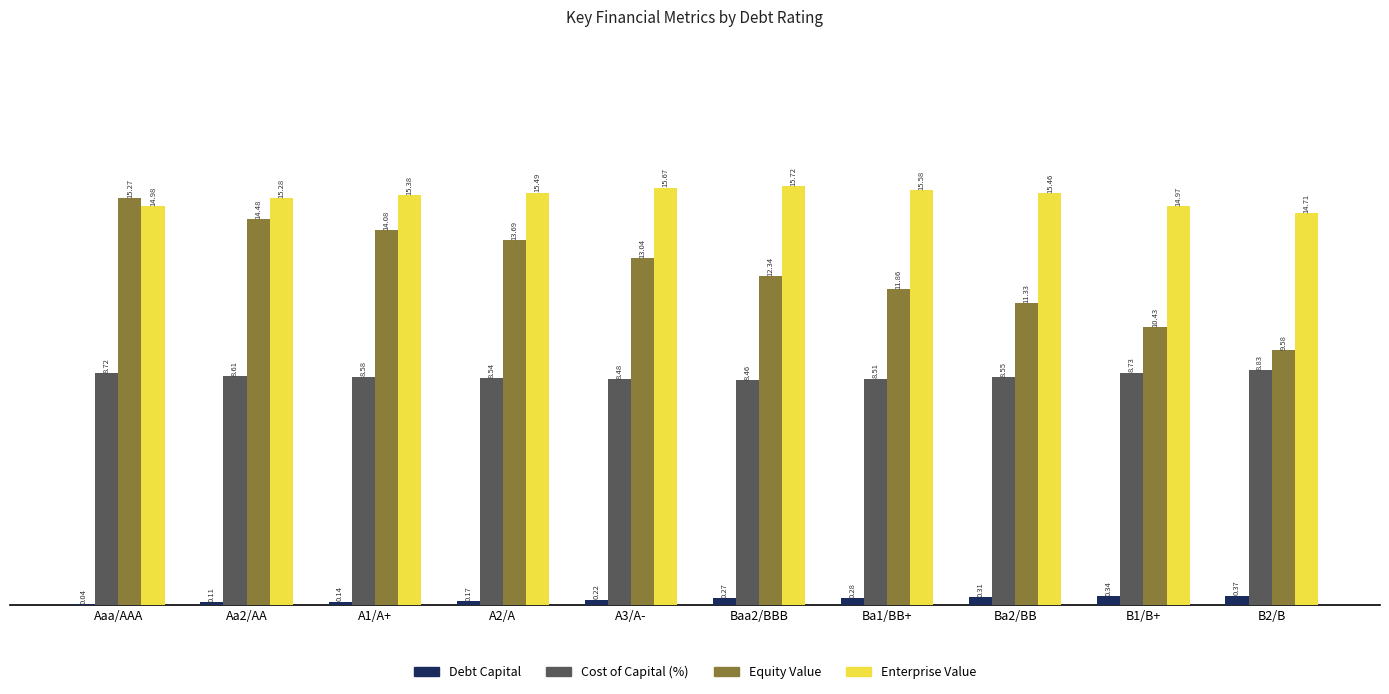

What is the sum of all Cost of Capital (%) values?

86.0